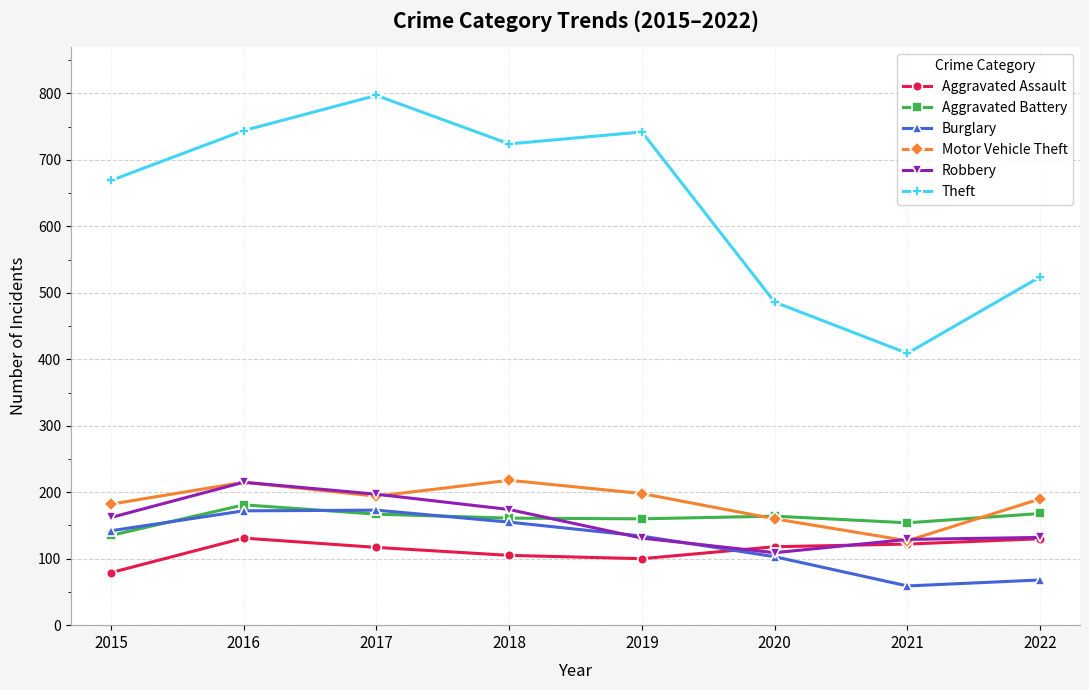

What value does the Aggravated Assault series have at 2020, to the nearest 10?

120